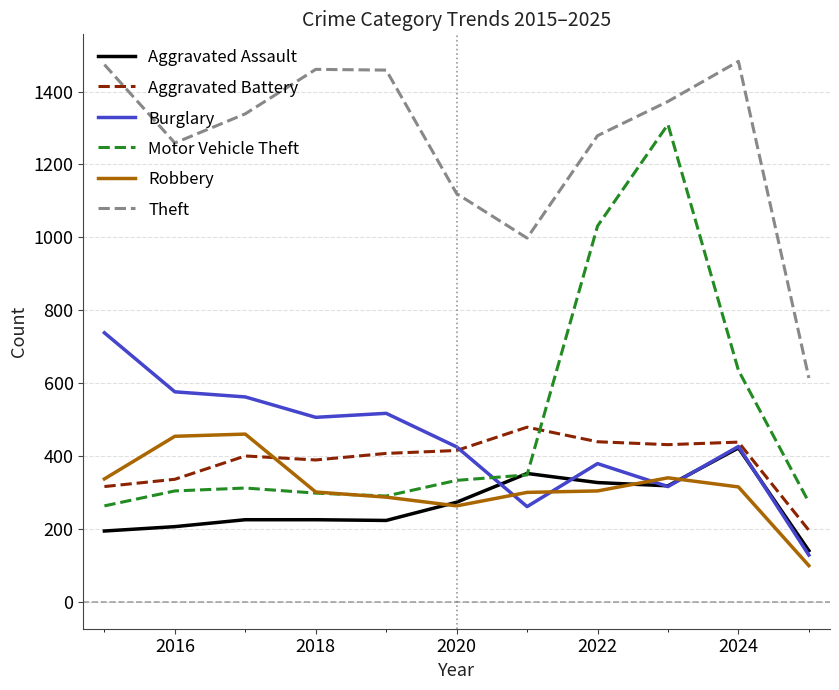

What is the highest value of the Burglary series?

738